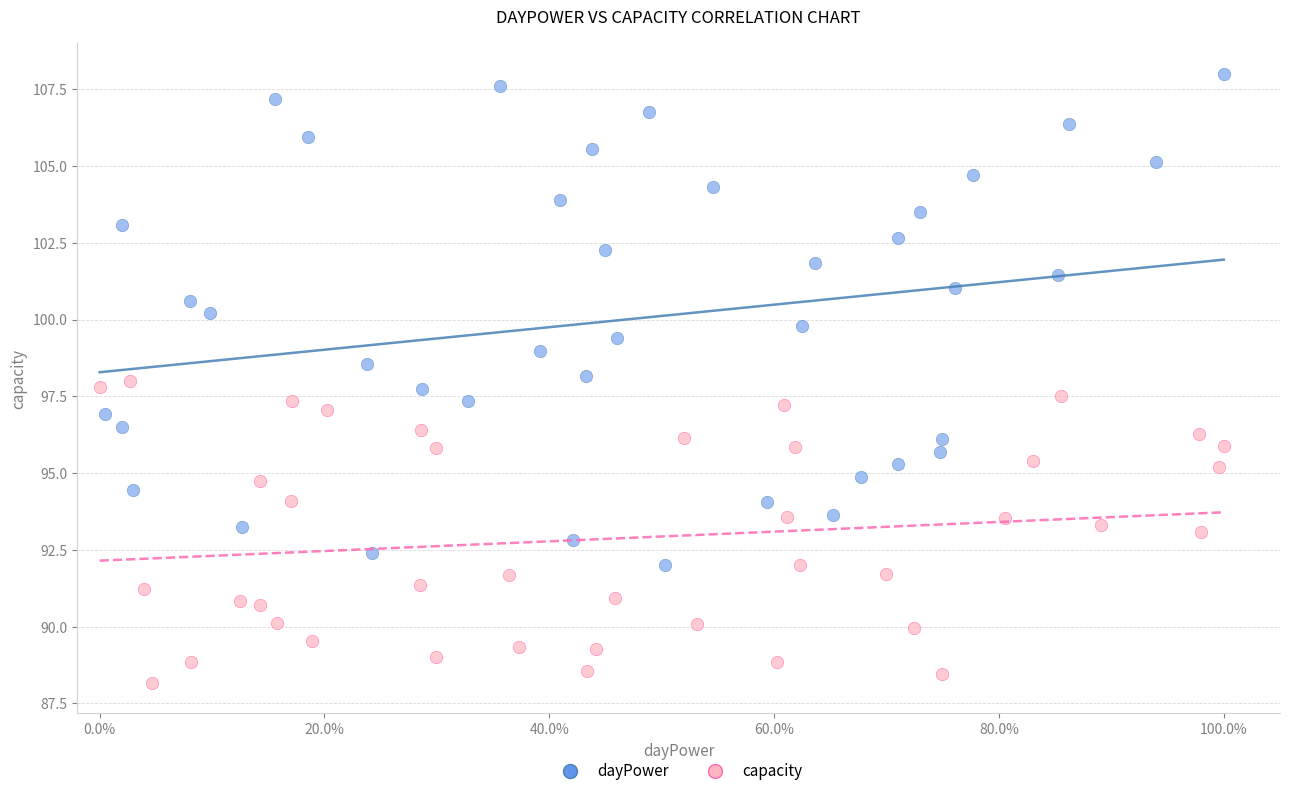

Which series contains the lowest Y value?

capacity